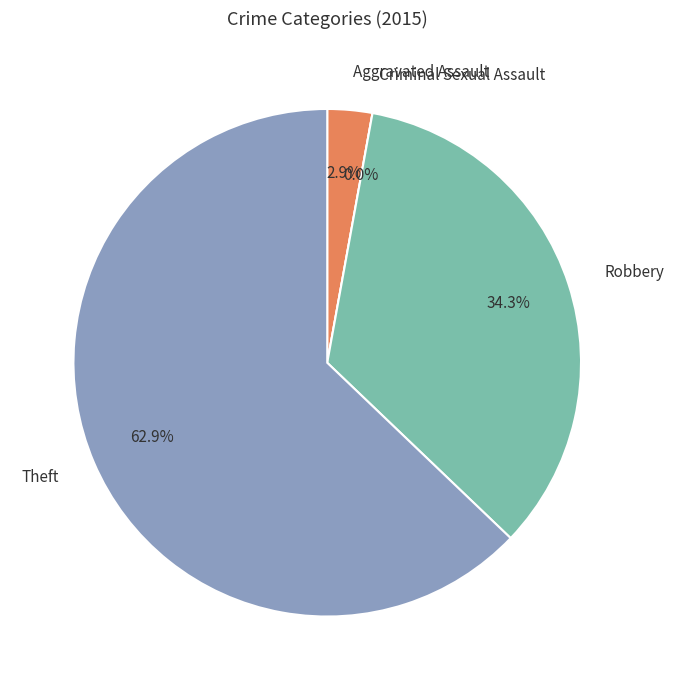

What percentage is NOT represented by Criminal Sexual Assault?

100.0%